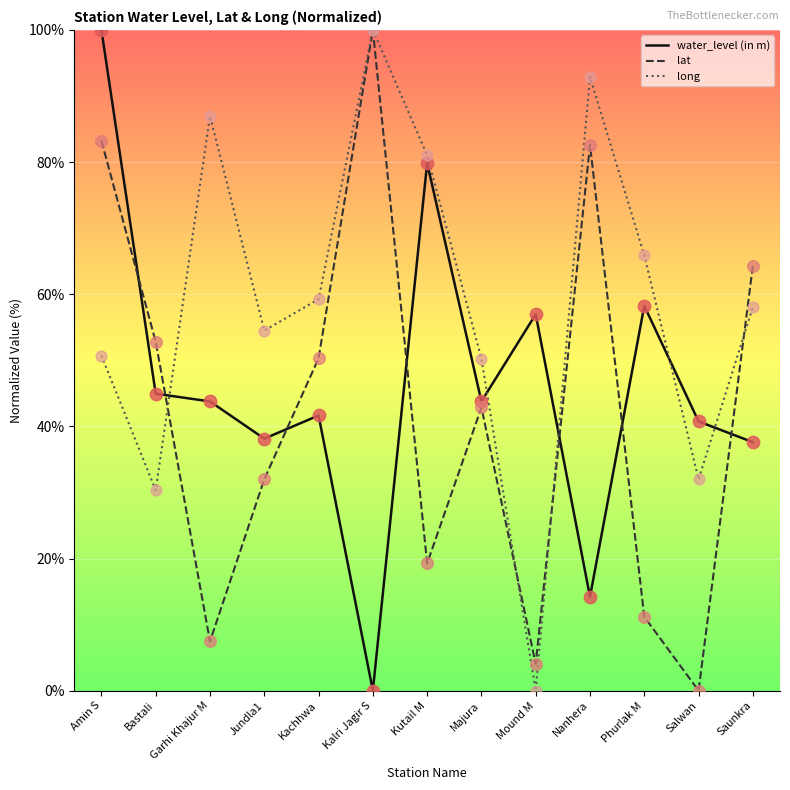

What are all the series names shown in the legend?

water_level (in m), lat, long